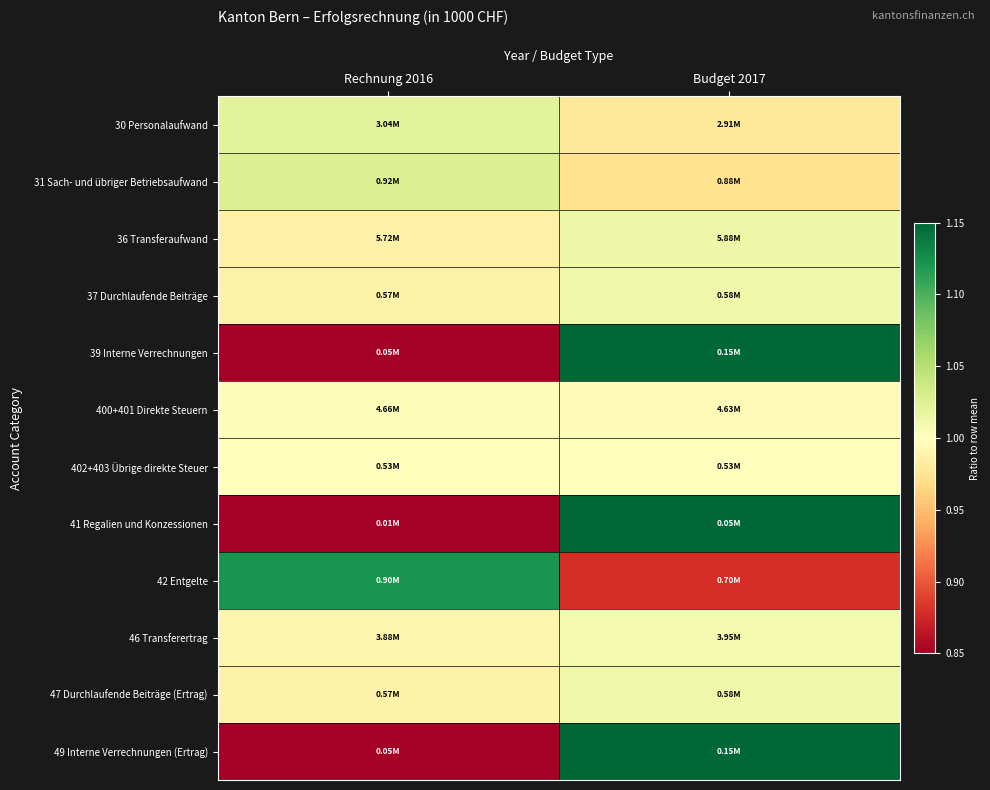

What is the minimum value shown in the chart?

0.3